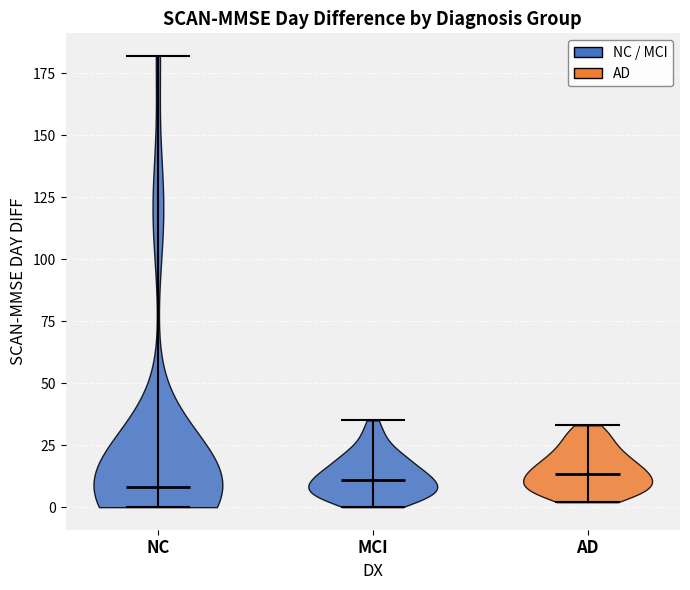

What is the highest point the violin for NC reaches on the y-axis? The values are not printed on the chart, so give them approximately, as read against the axis.

180